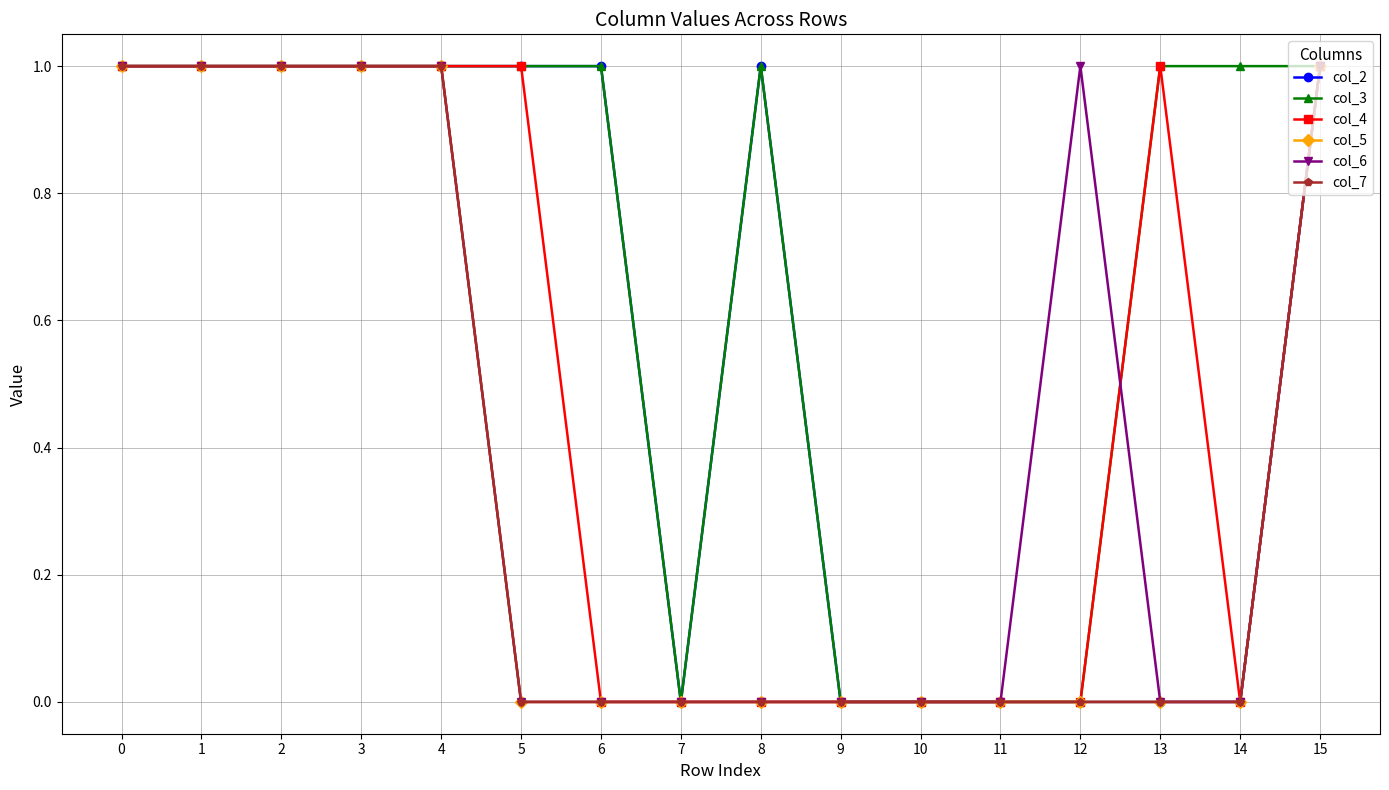

The value of col_4 at 13 is 1. True or false?

True